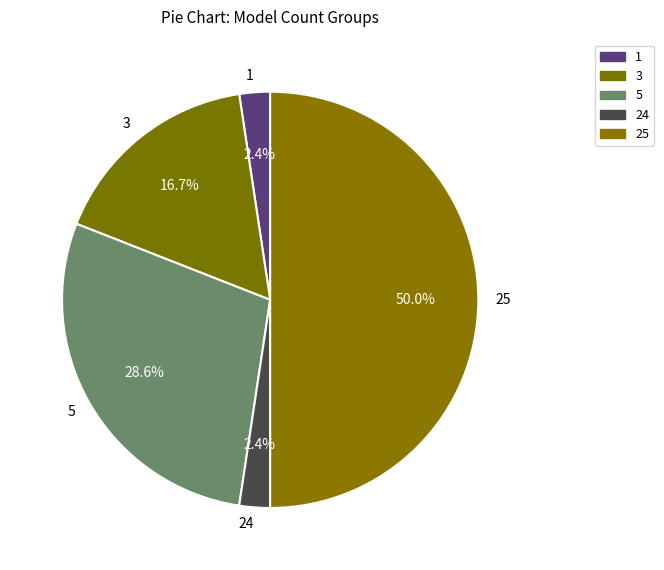

Which slice is the largest?

25